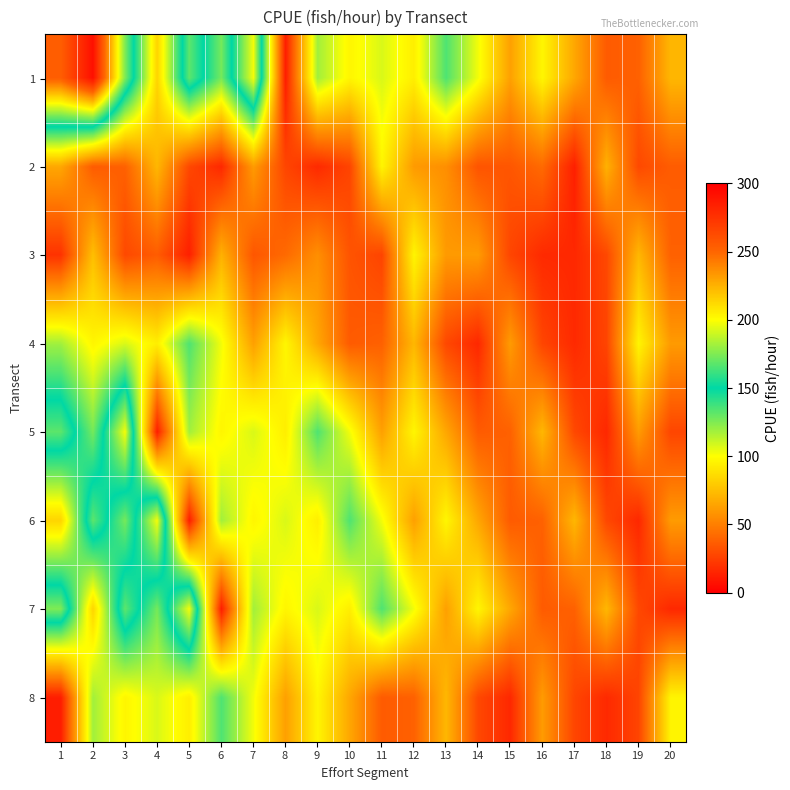

What is the minimum value shown in the chart?

11.9